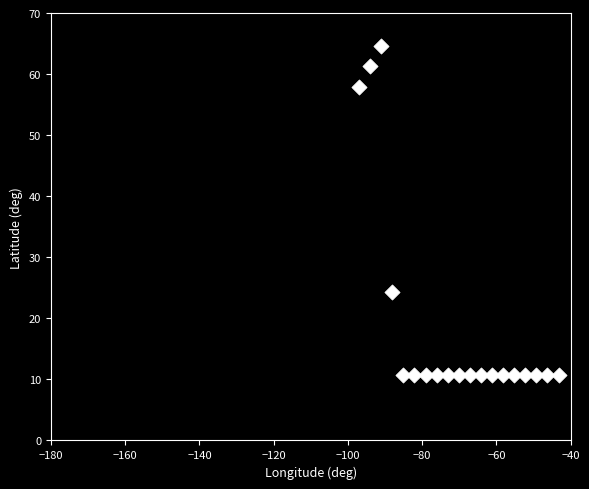

What Y value in the scatter plot is closest to 37?

24.2